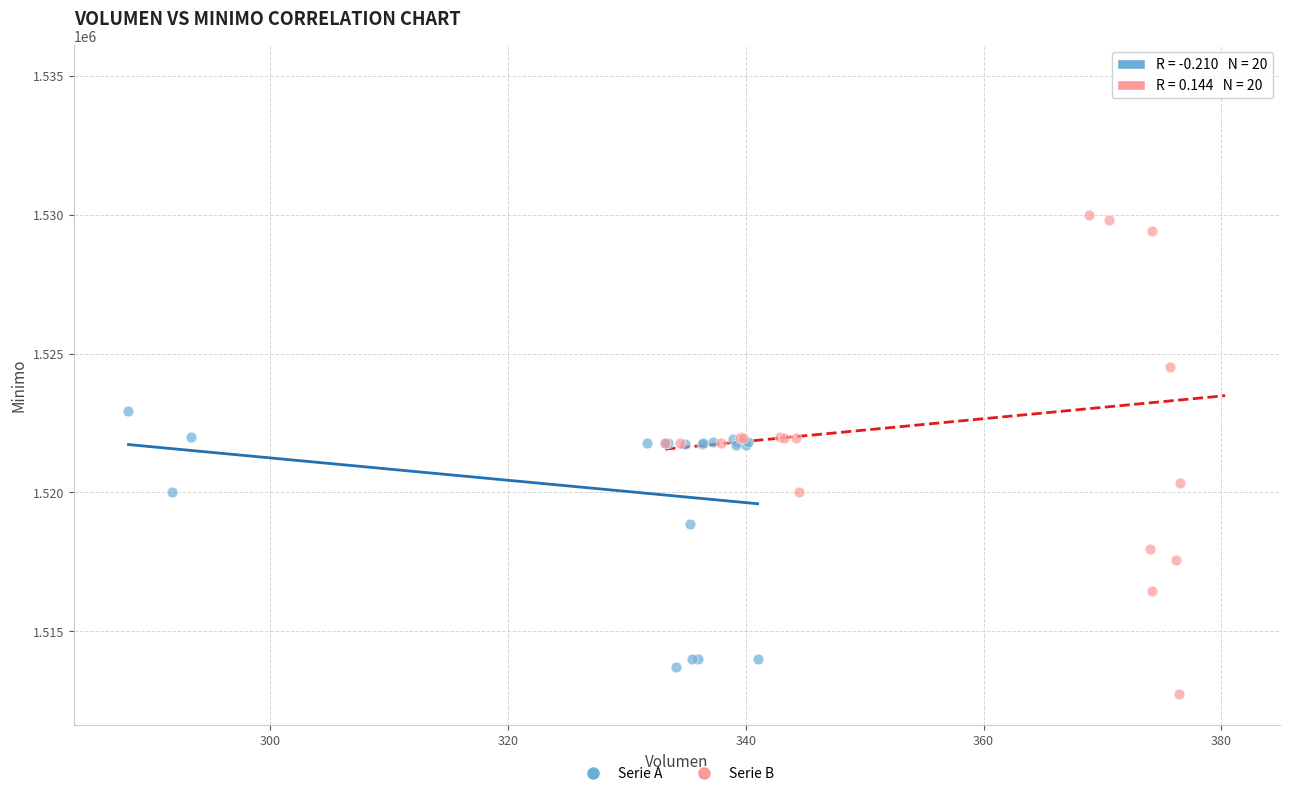

What are all the series names shown in the legend?

Serie A, Serie B